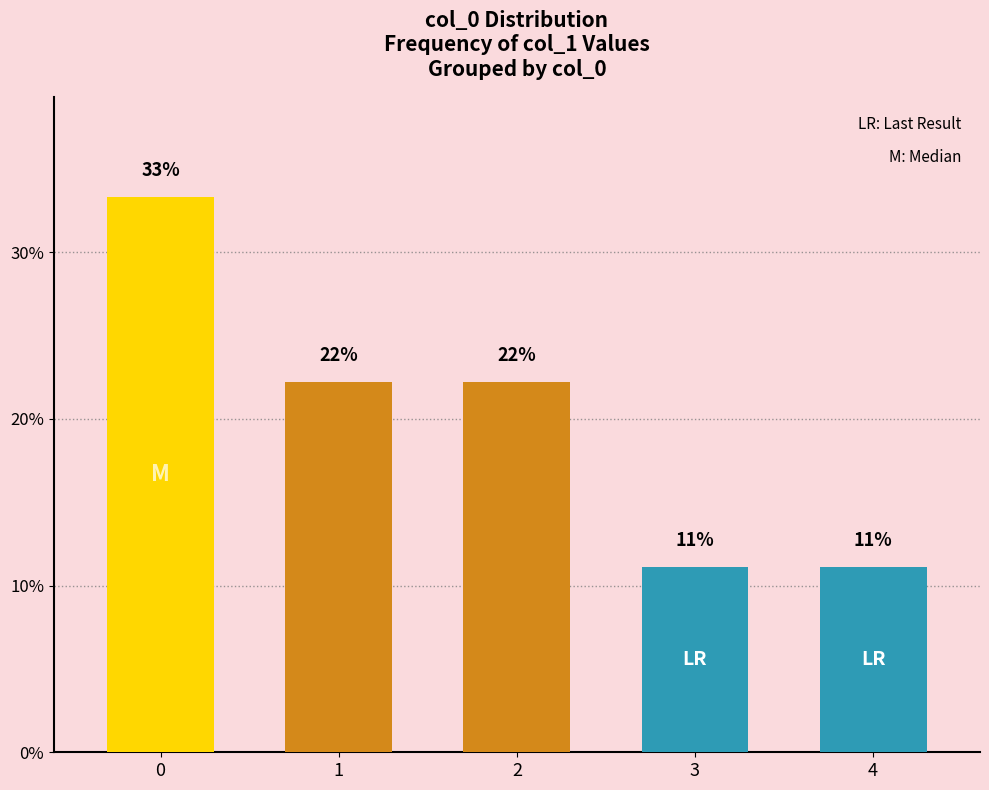

What is the average value?

20.0